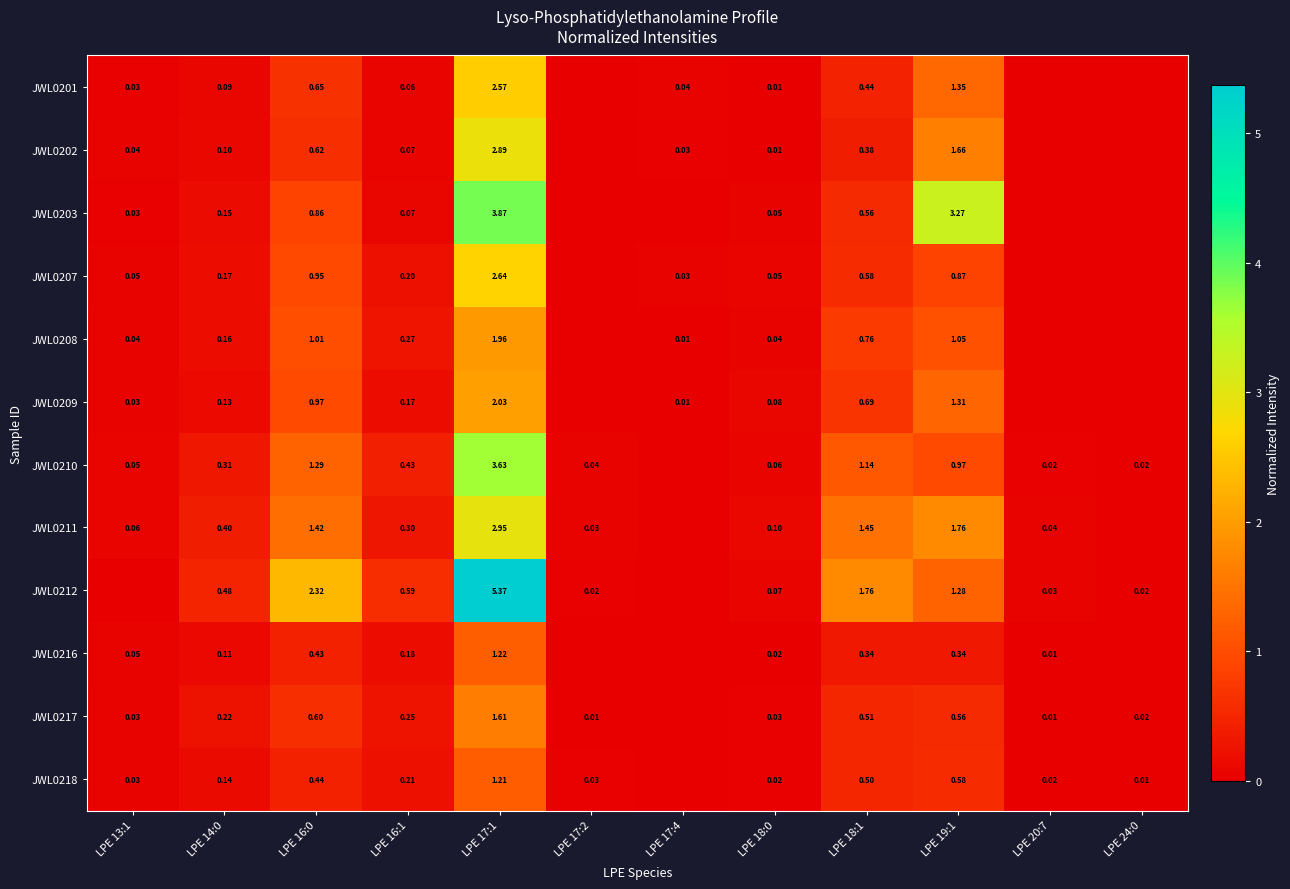

Between LPE 20:7 and LPE 13:1, which is larger?

LPE 13:1